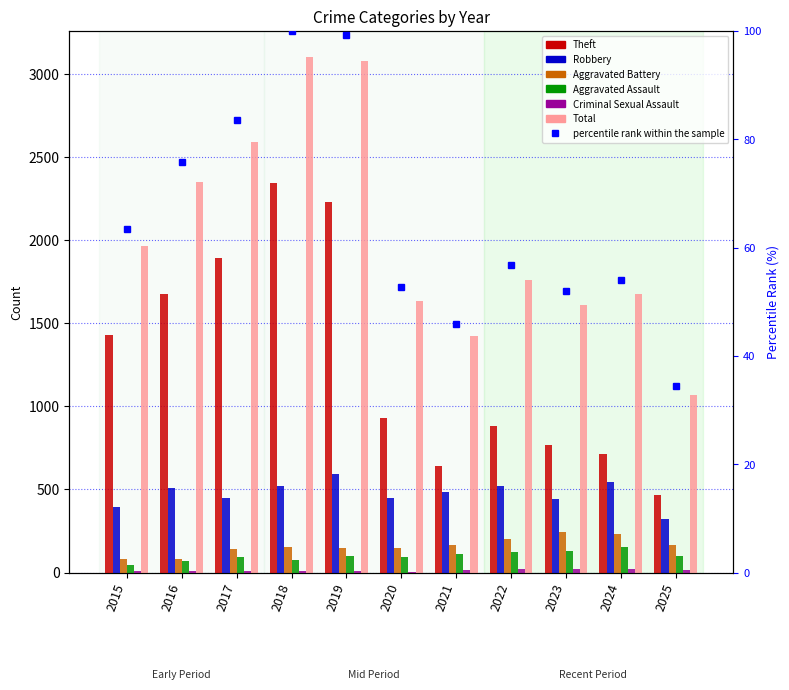

Rank the series at 2021 from highest to lowest value.

Total, Theft, Robbery, Aggravated Battery, Aggravated Assault, Criminal Sexual Assault